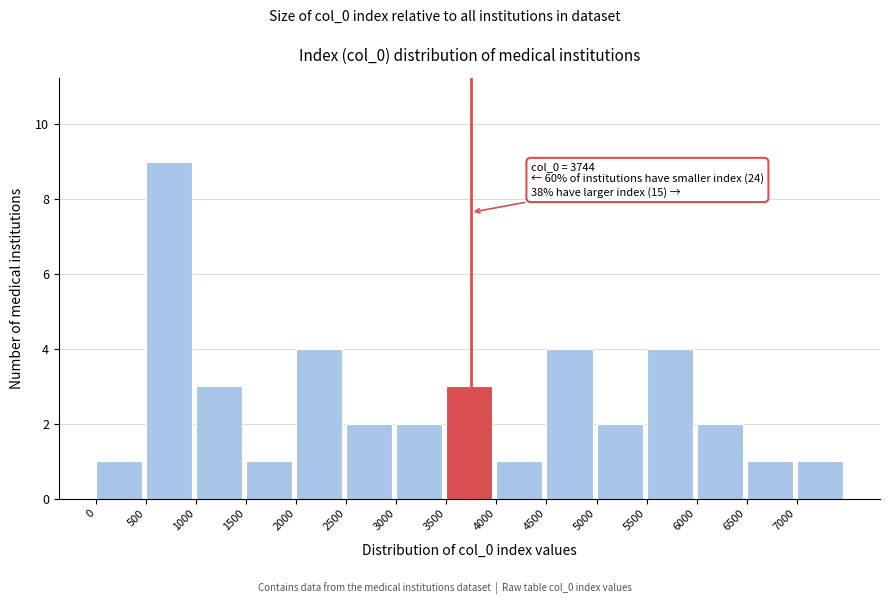

Which range on the x-axis has the tallest bar?

500 to 1000